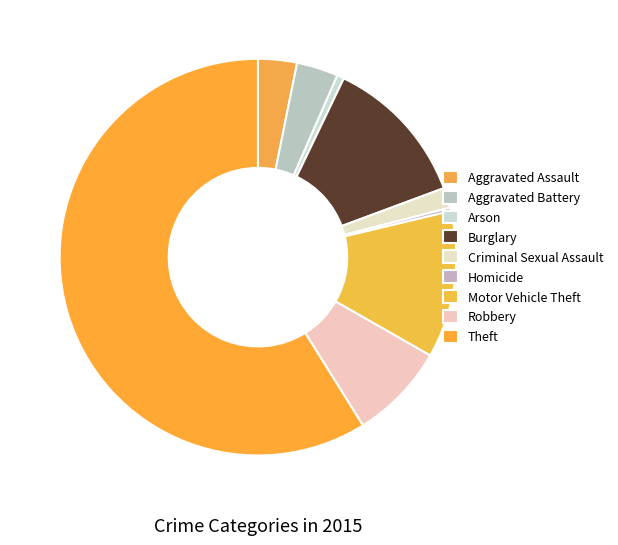

The Homicide slice represents 1% of the pie. True or false?

False